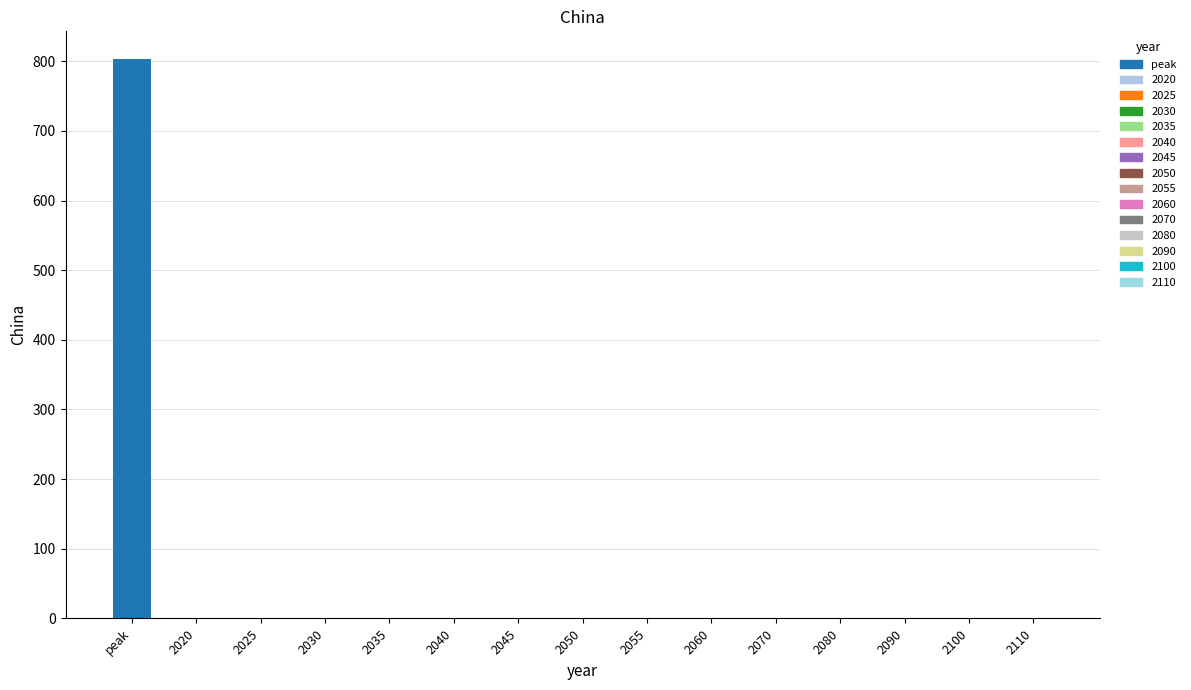

What is the value of the 13th bar from the left?

0.3